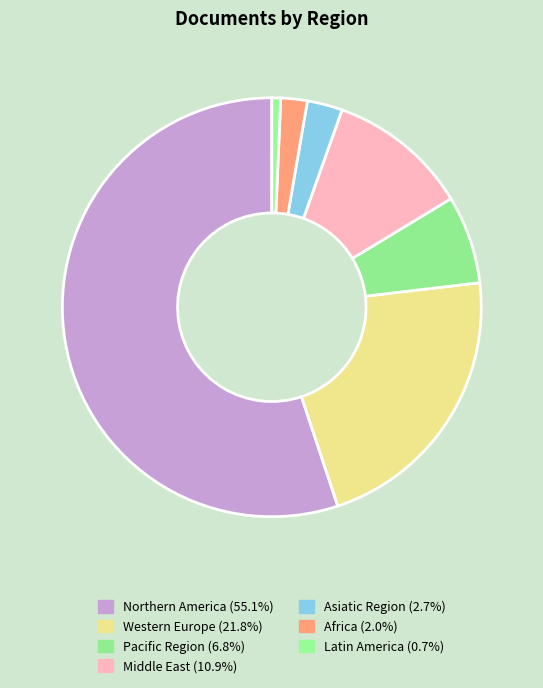

How many segments does this pie chart have?

7